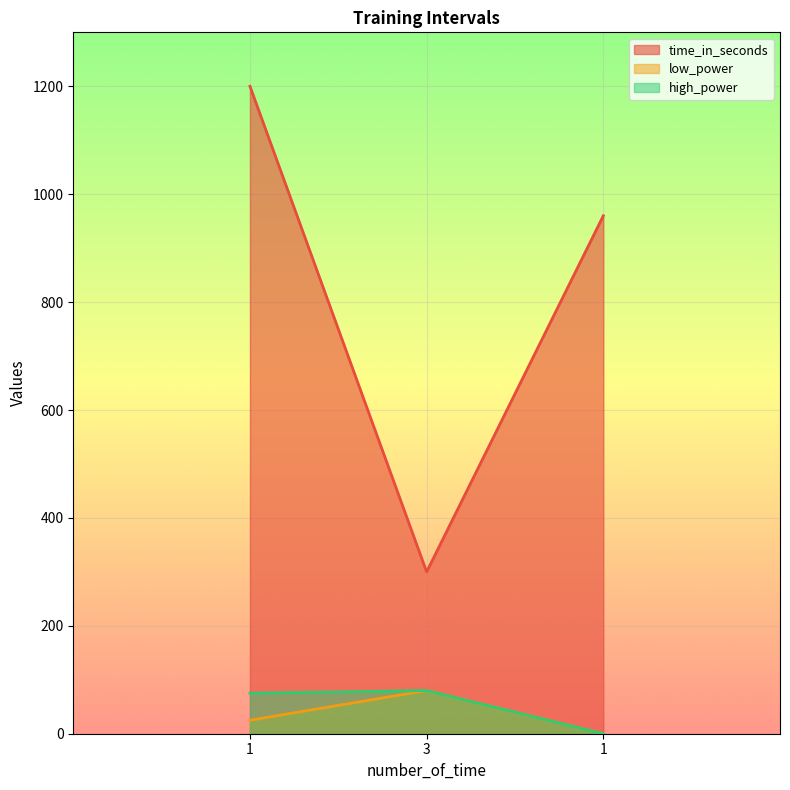

What is the total value across all series at 1?

1300